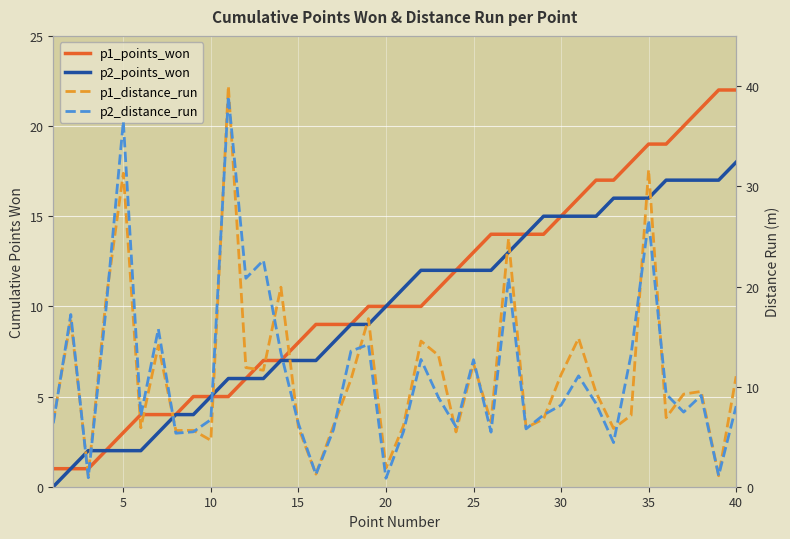

How many categories are shown in the chart?

40